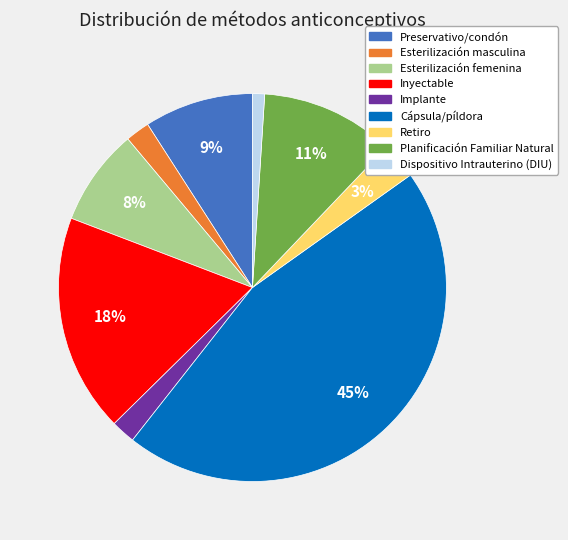

Does Inyectable account for over 50% of the chart?

No